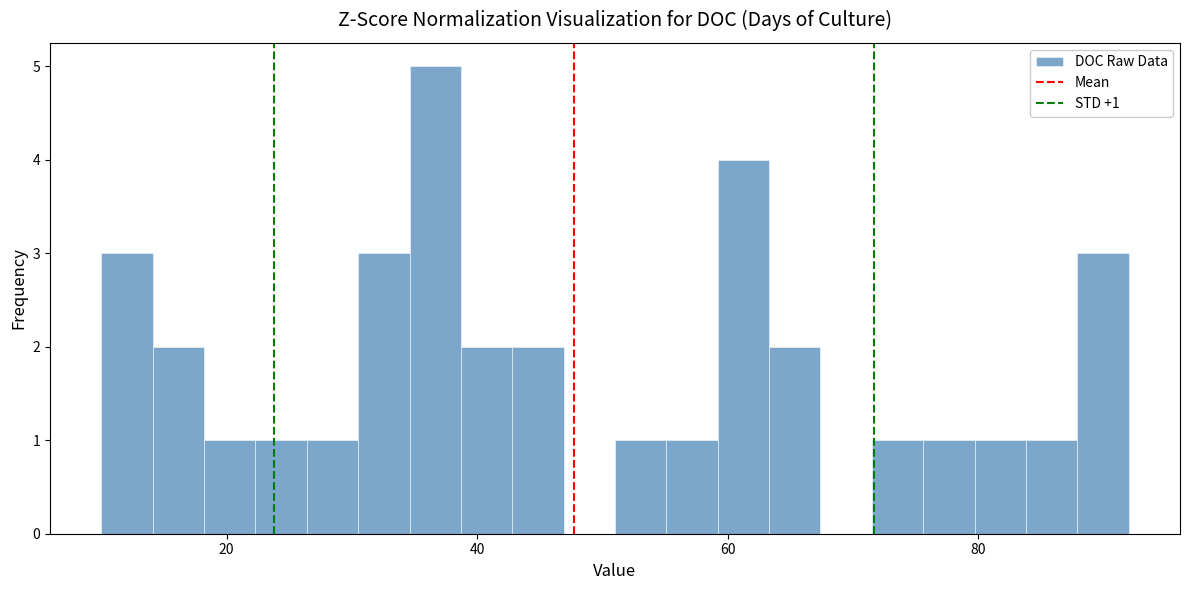

Around what value on the x-axis is the tallest bar? Give the approximate position of its centre, as read against the axis.

36